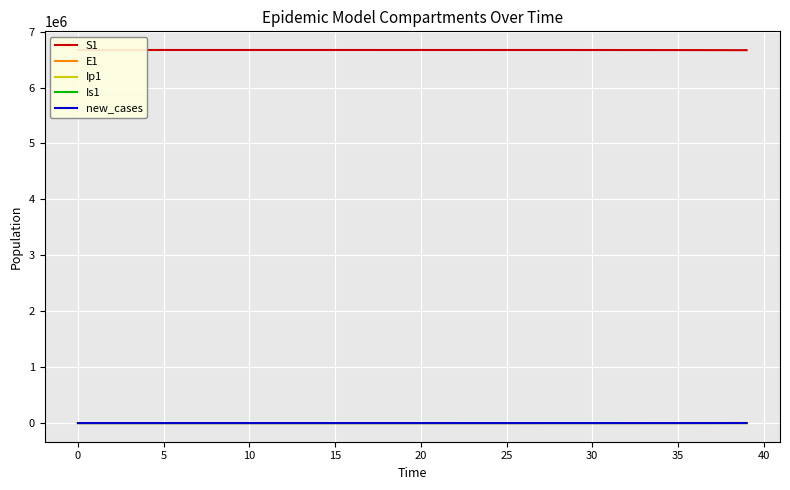

Which series has the largest range (max minus min)?

S1